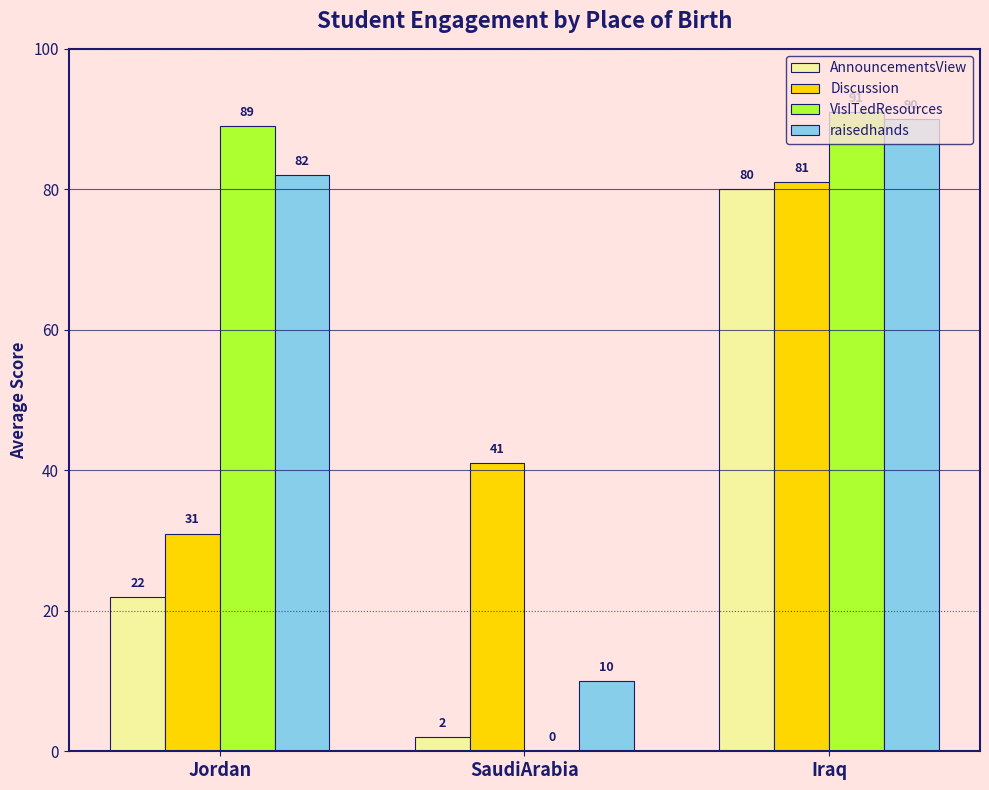

How many Discussion values are between 31 and 81?

3